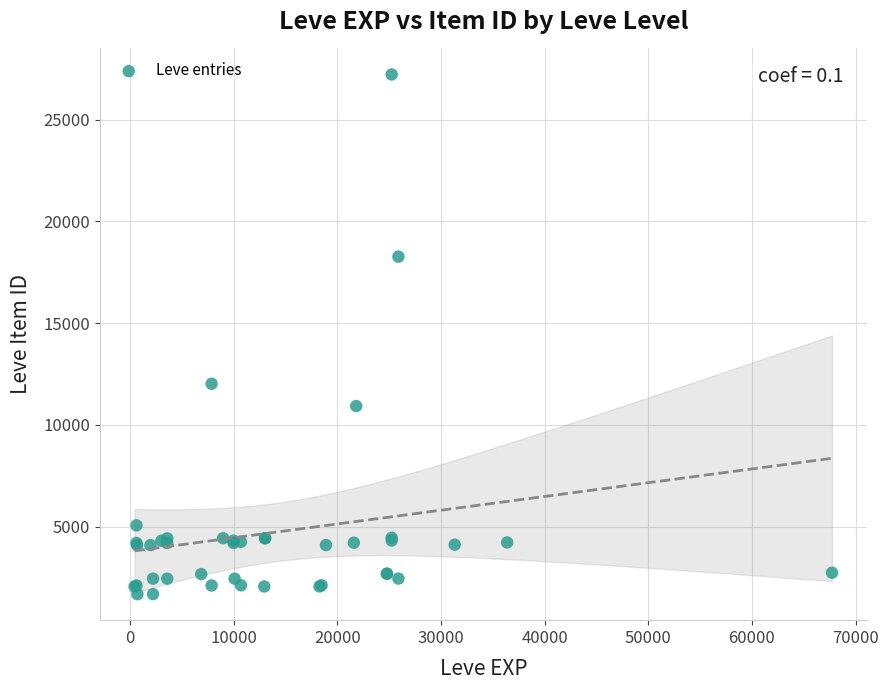

What Y value in the scatter plot is closest to 14448?

12018